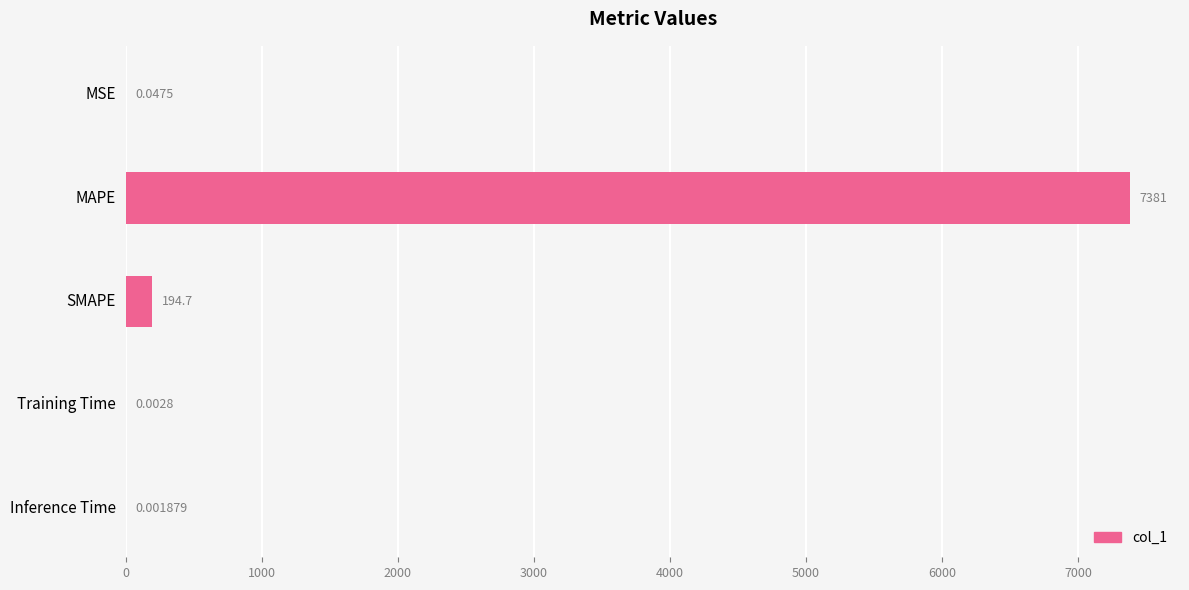

Which has a higher value, Inference Time or Training Time?

Training Time